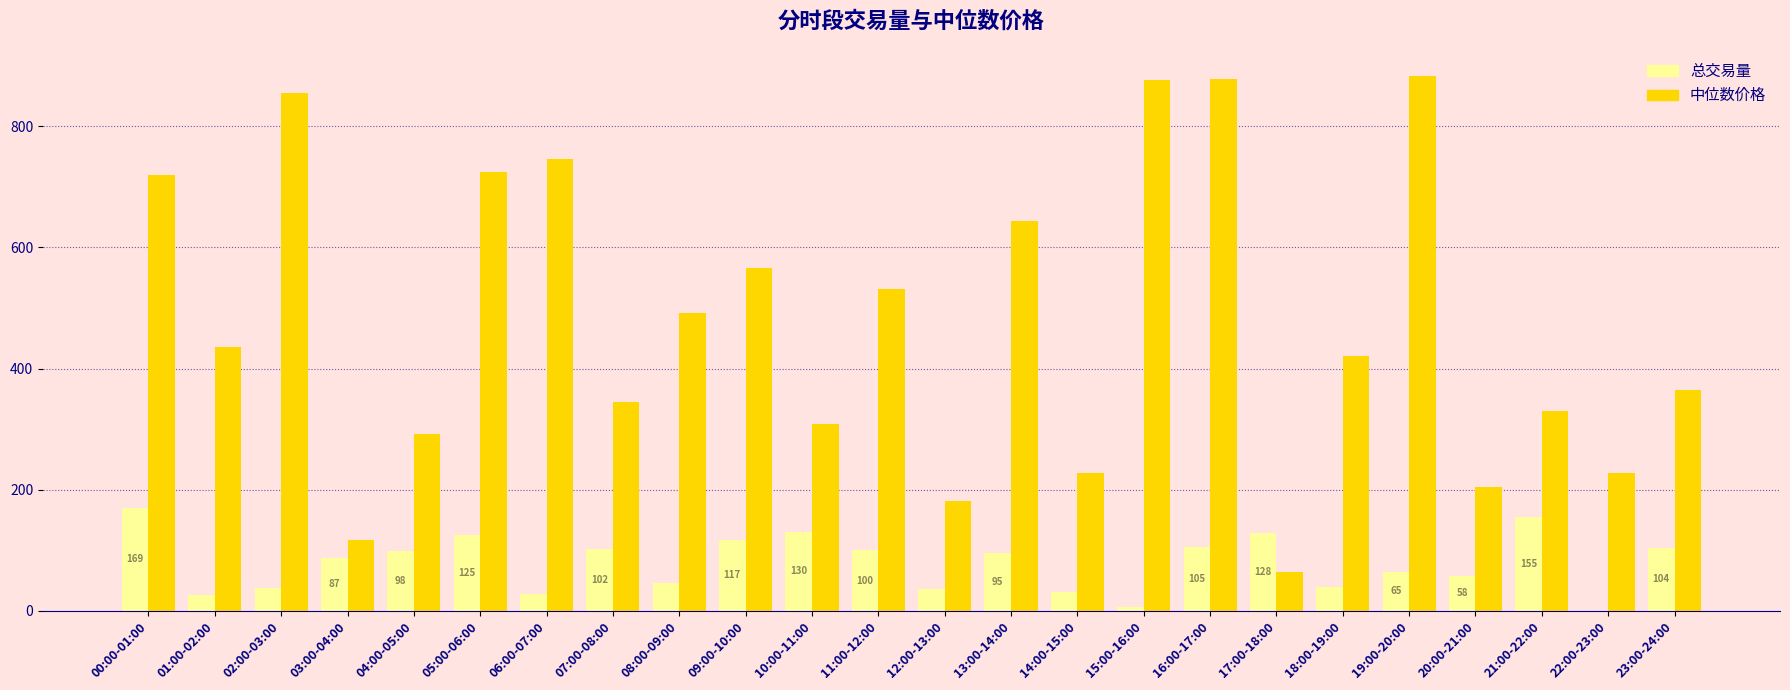

Where is 中位数价格 nearest to the value 474?

08:00-09:00